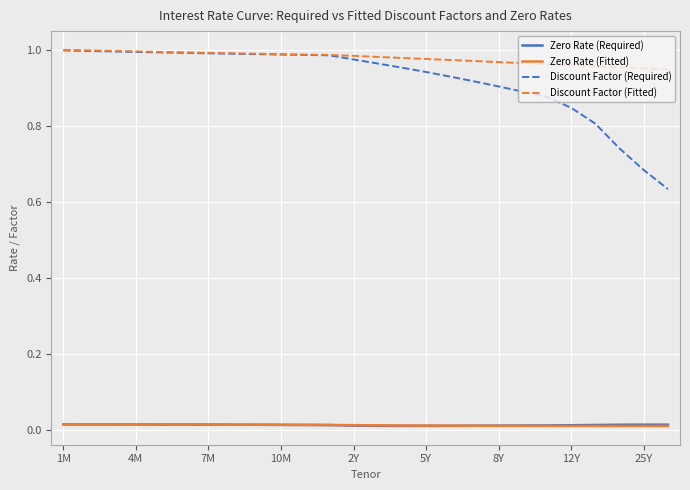

Which series has the largest range (max minus min)?

Discount Factor (Required)